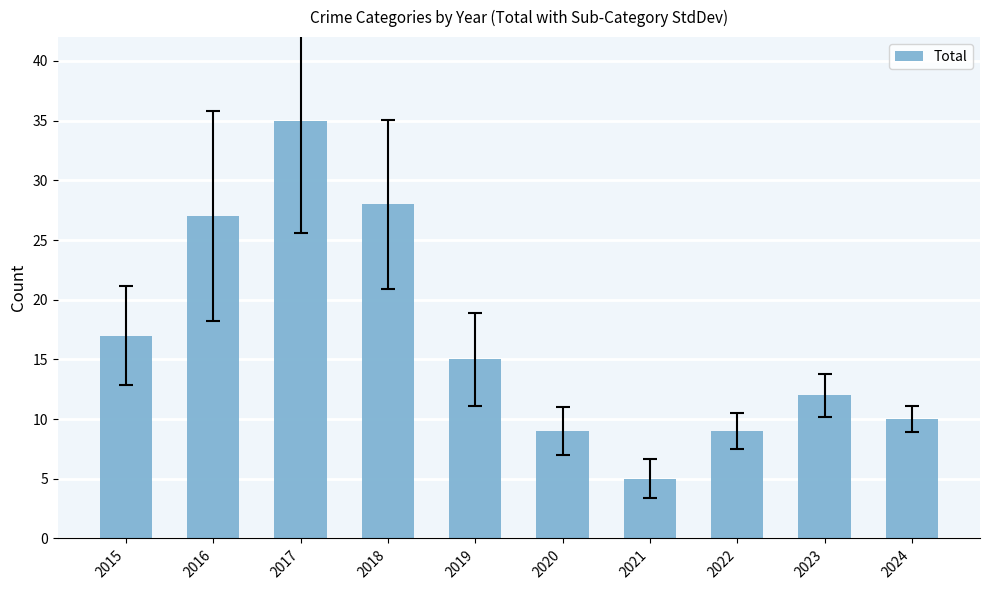

Between 2017 and 2019, which is larger?

2017